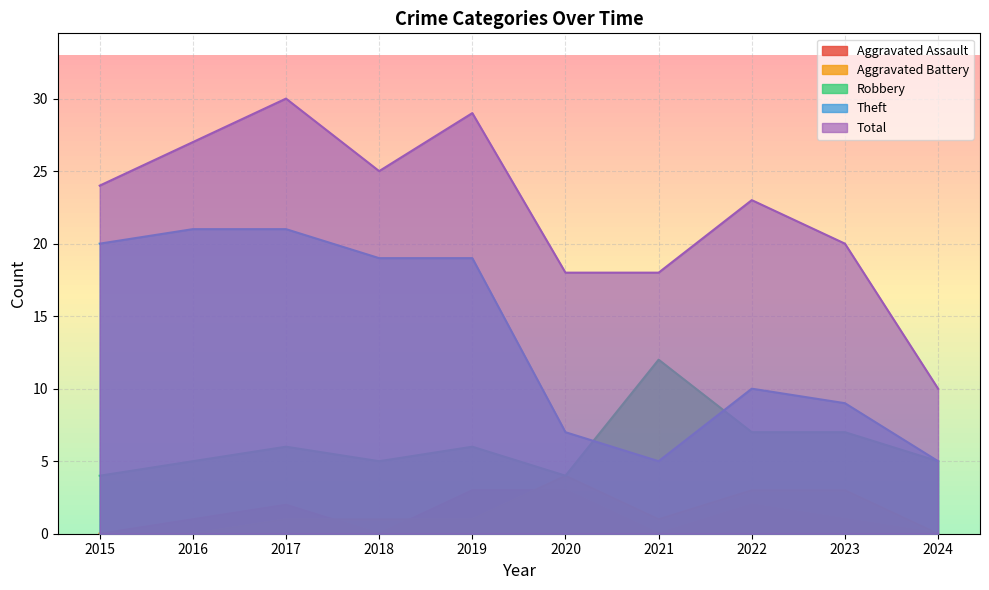

Is it true that Robbery equals 5 at 2016?

True